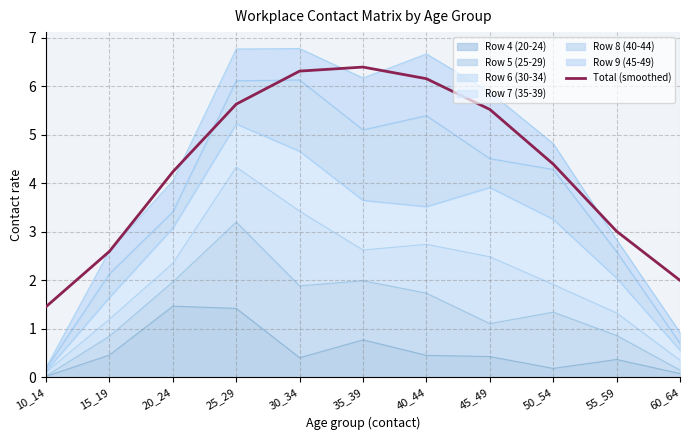

At which label is the value closest to 3?

55_59